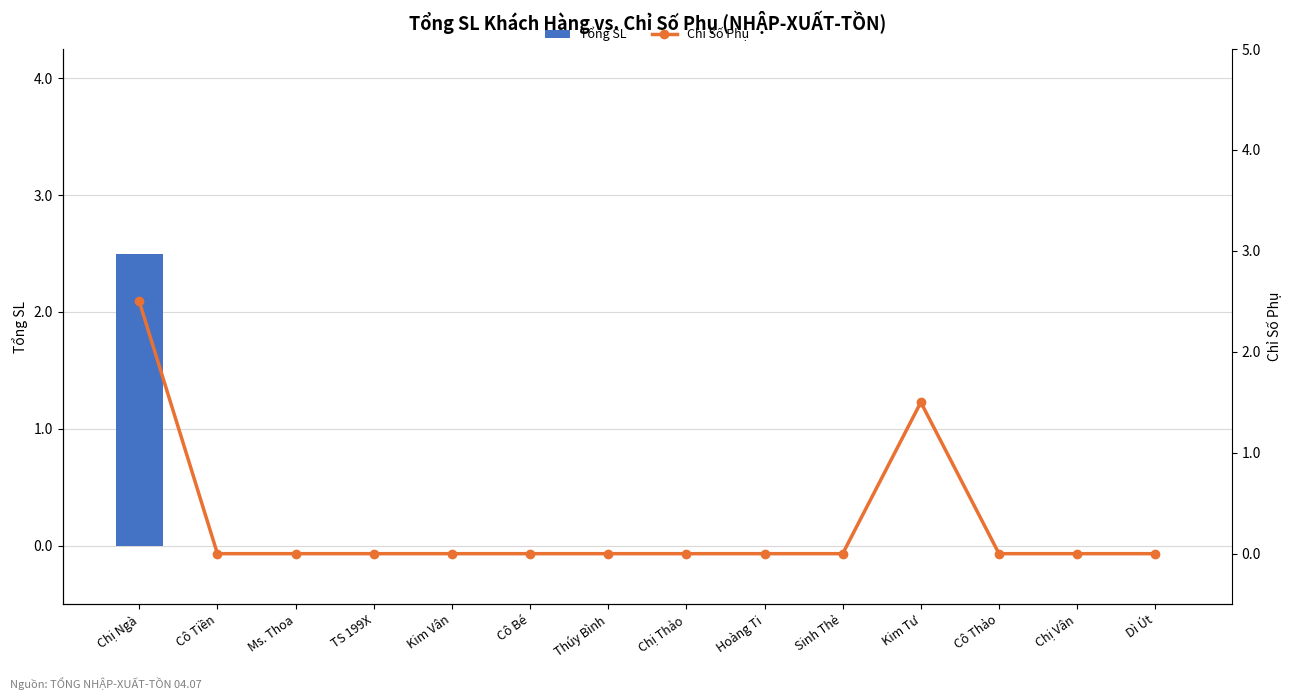

At which label is Chỉ Số Phụ closest to 1?

Kim Tư